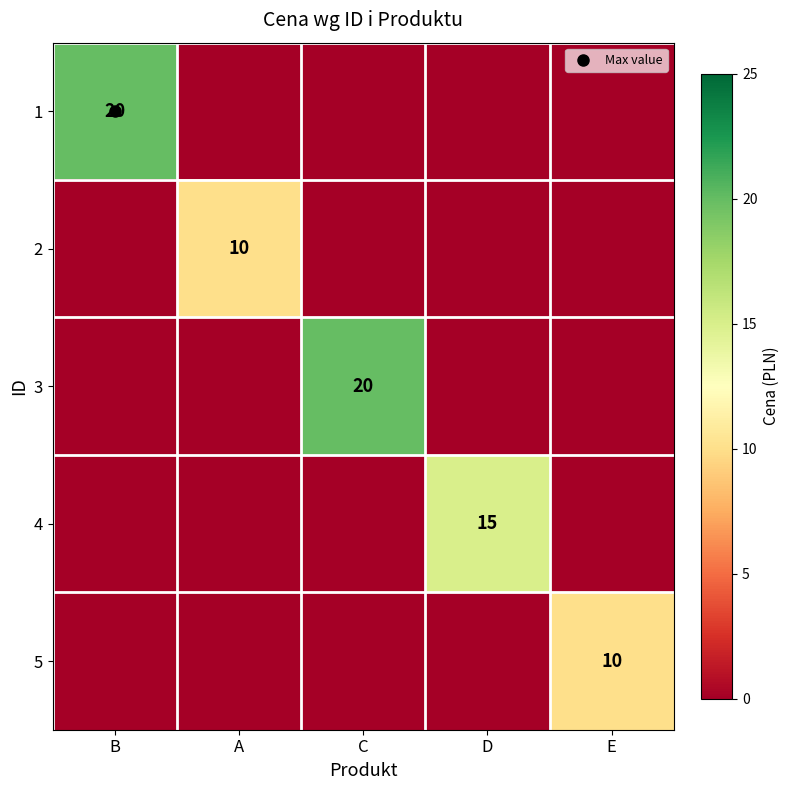

Is it true that 3 equals 13 at A?

False